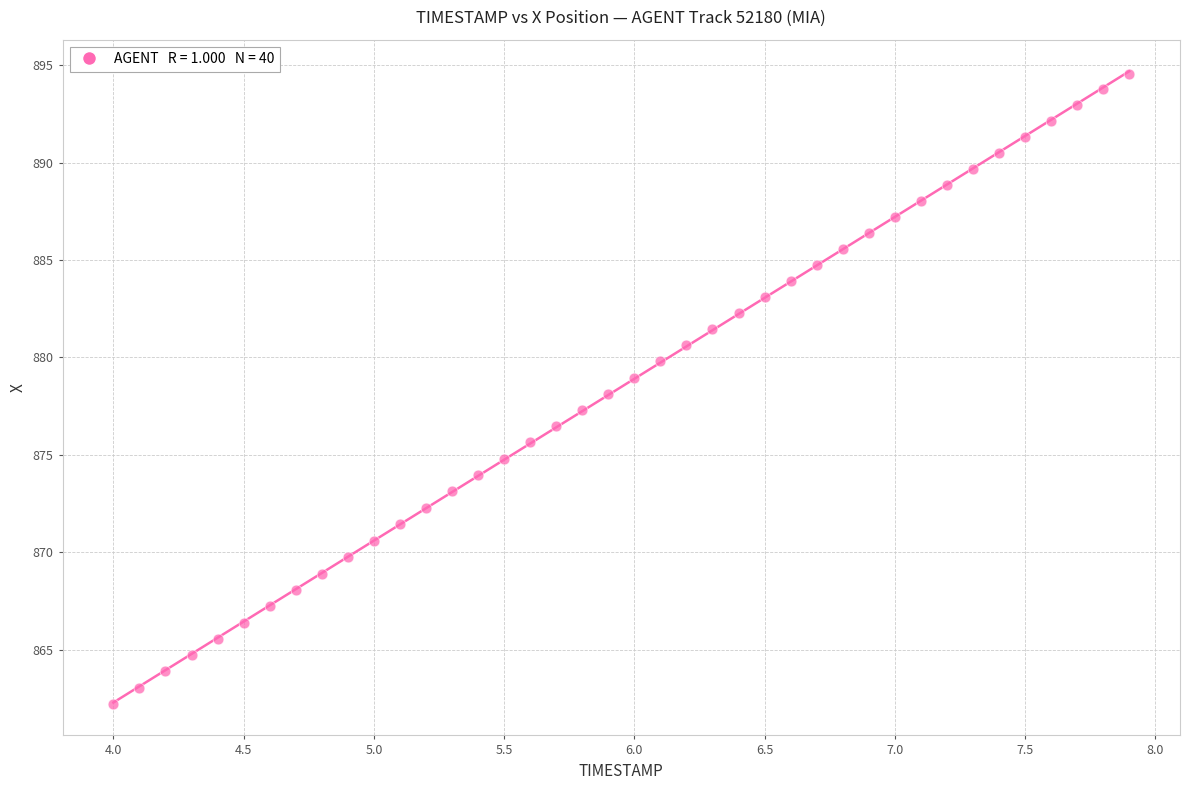

What is the range of X values (max minus min)?

3.9